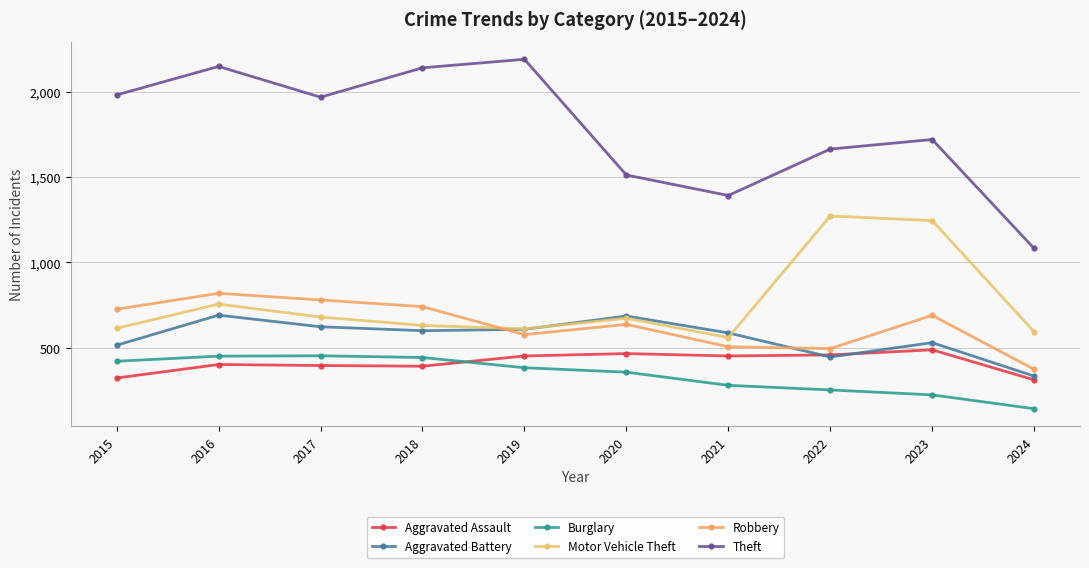

After their last crossing, which series has the higher values: Robbery or Aggravated Battery?

Robbery